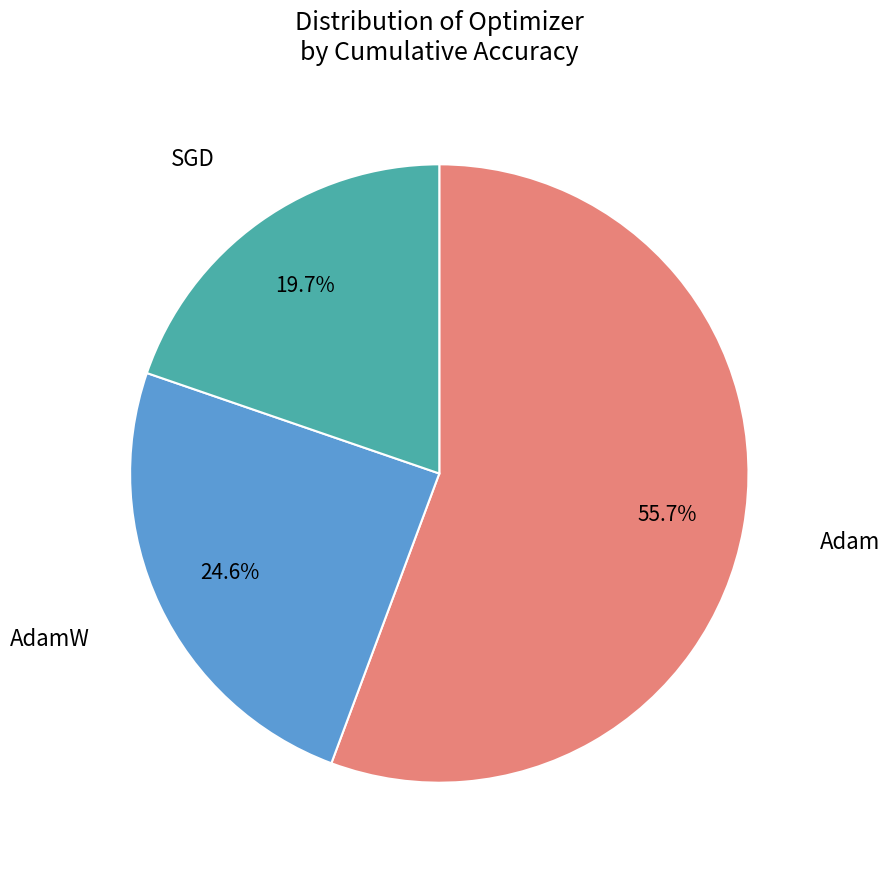

To the nearest percent, what is the average slice percentage?

33%